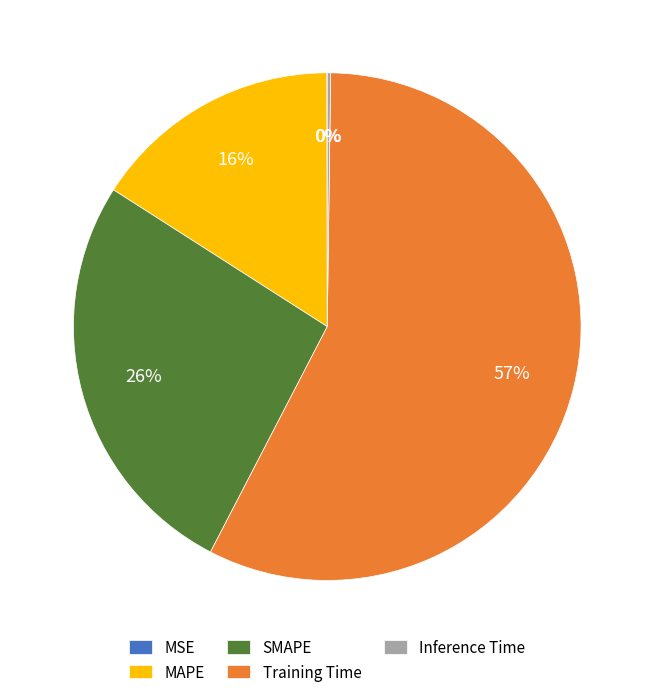

What is the largest slice in the pie chart?

Training Time